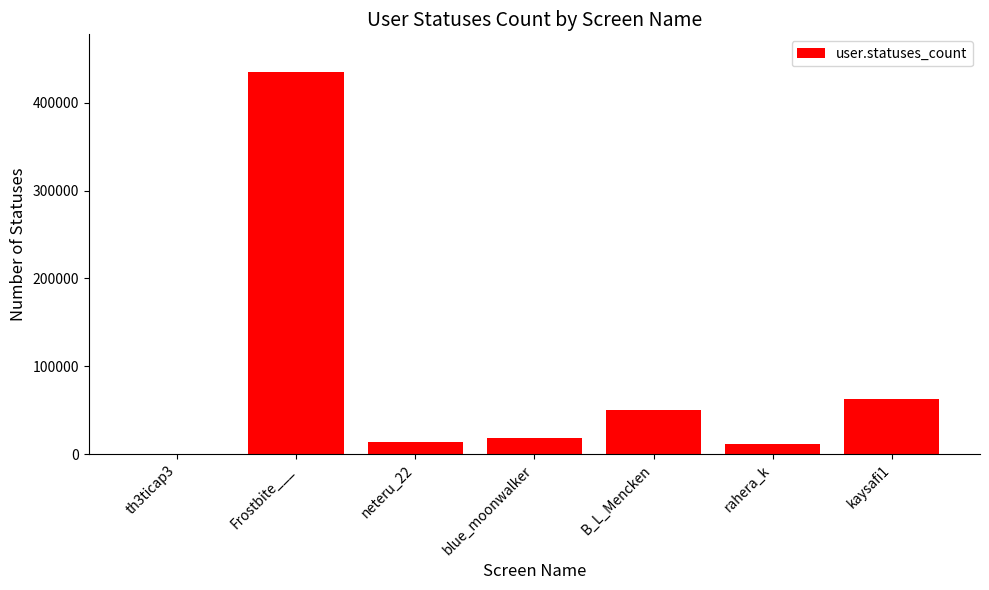

Between kaysafi1 and neteru_22, which is larger?

kaysafi1